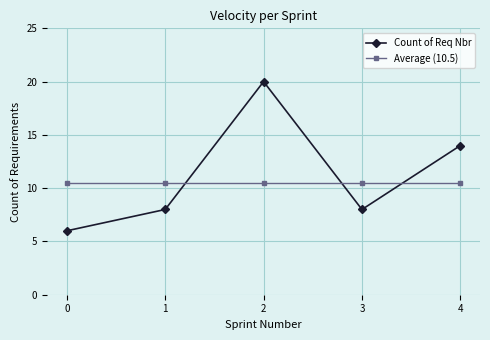

True or false: Count of Req Nbr and Average (10.5) cross at least once.

True